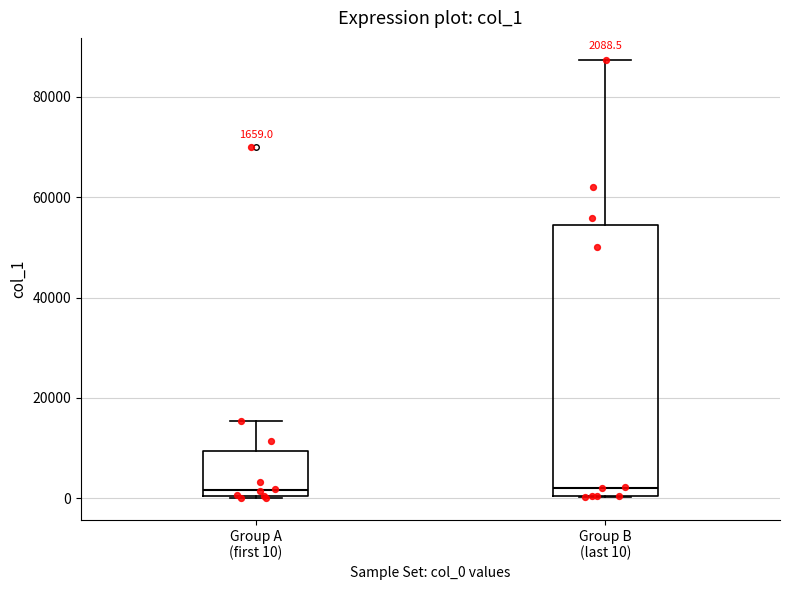

Comparing the boxes themselves (not the whiskers), which one is the tallest?

Group B (last 10)